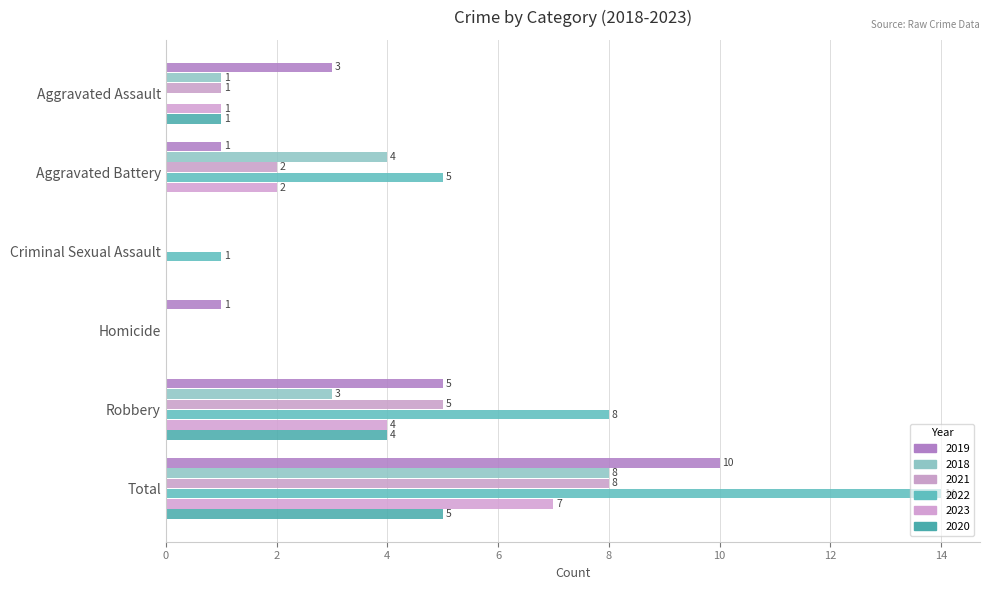

How many values in 2019 are above zero?

5